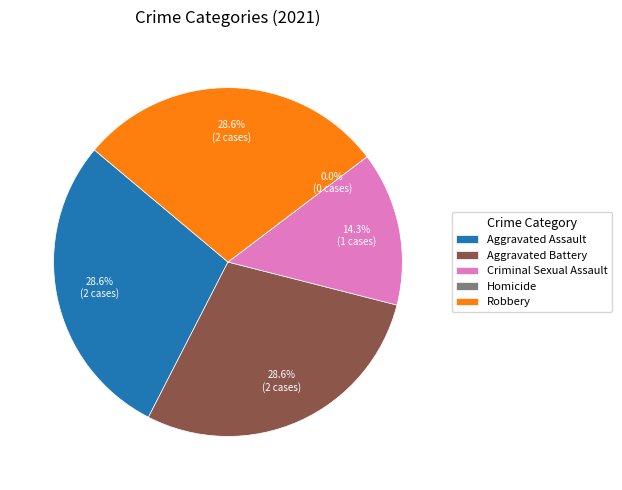

Approximately how many times larger is the value at Aggravated Assault compared to Aggravated Battery?

1.0